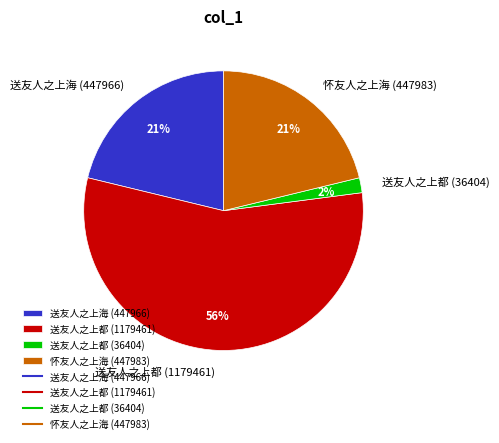

To the nearest percent, what is the combined percentage of 怀友人之上海 (447983) and 送友人之上都 (36404)?

23%